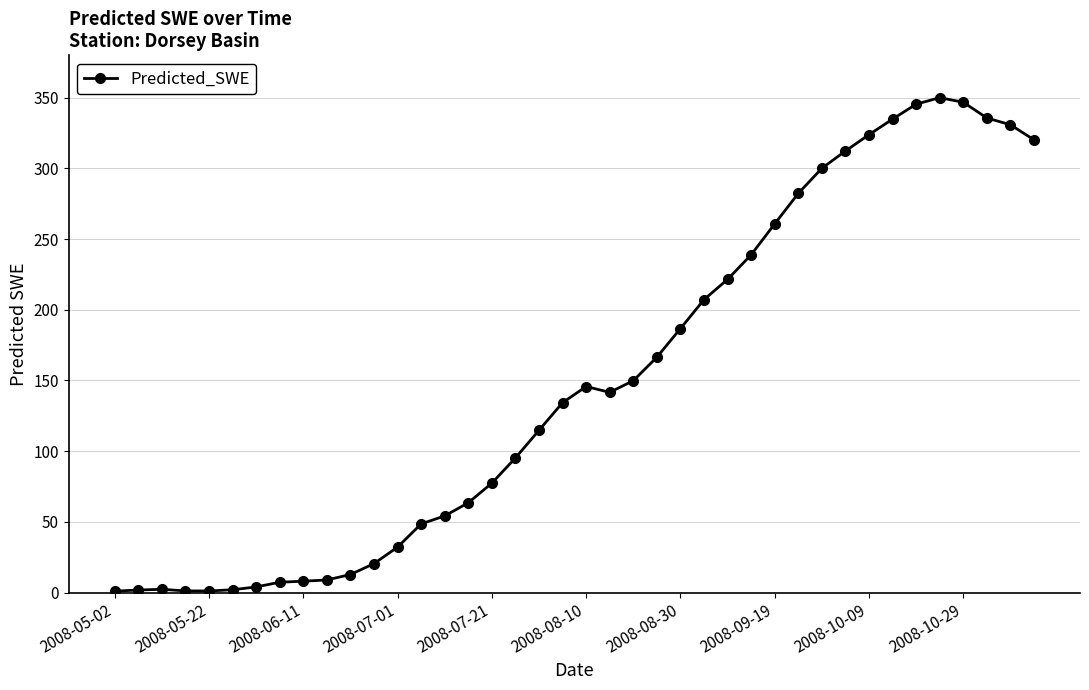

What is the greatest value displayed?

350.1